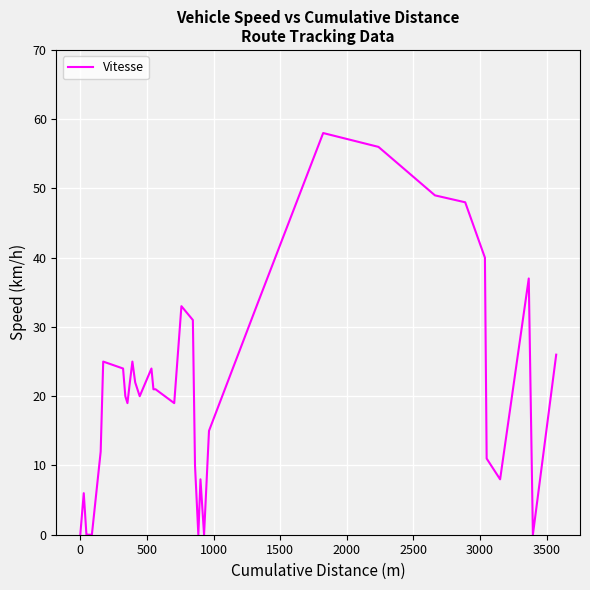

What is the difference between the second highest and second lowest values?

56